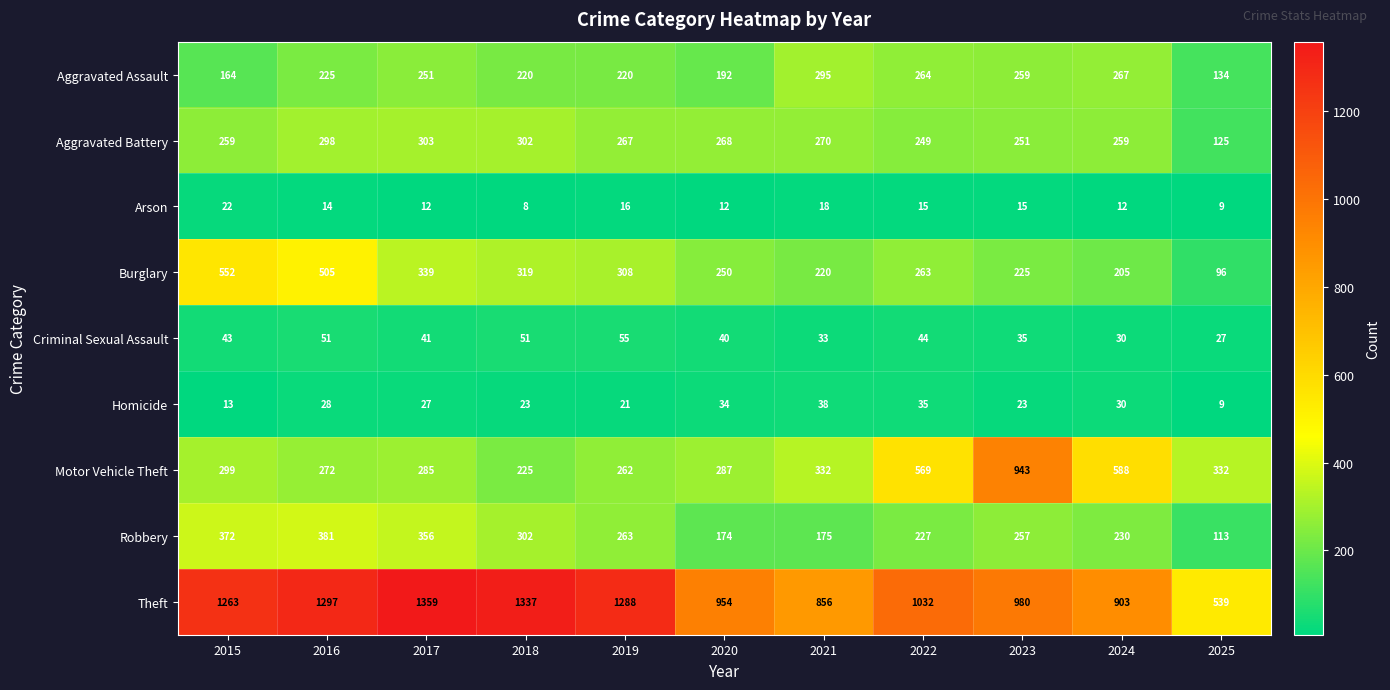

What is the spread (max minus min) of values at 2018?

1329